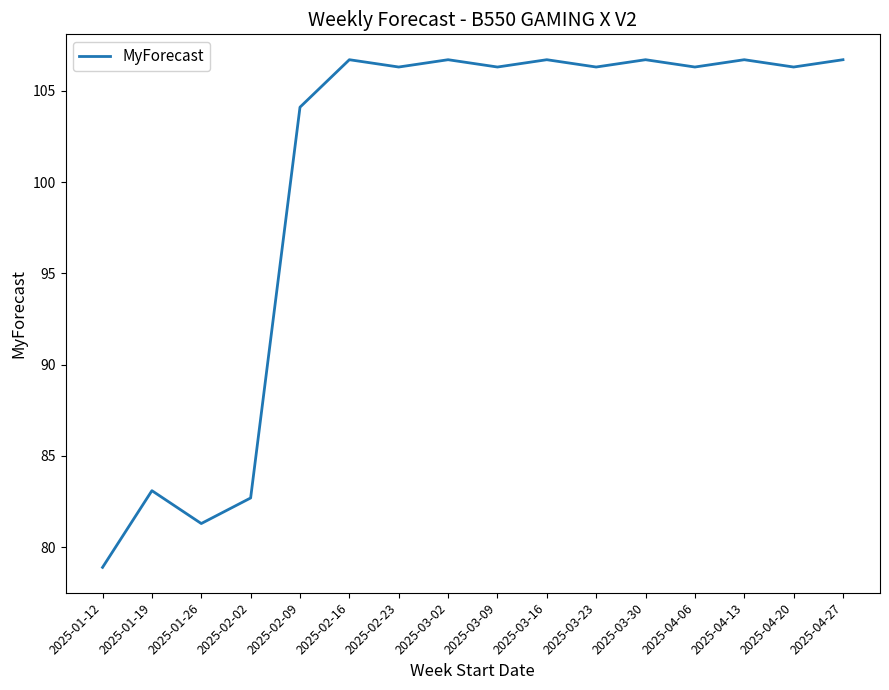

What is the greatest value displayed?

106.7